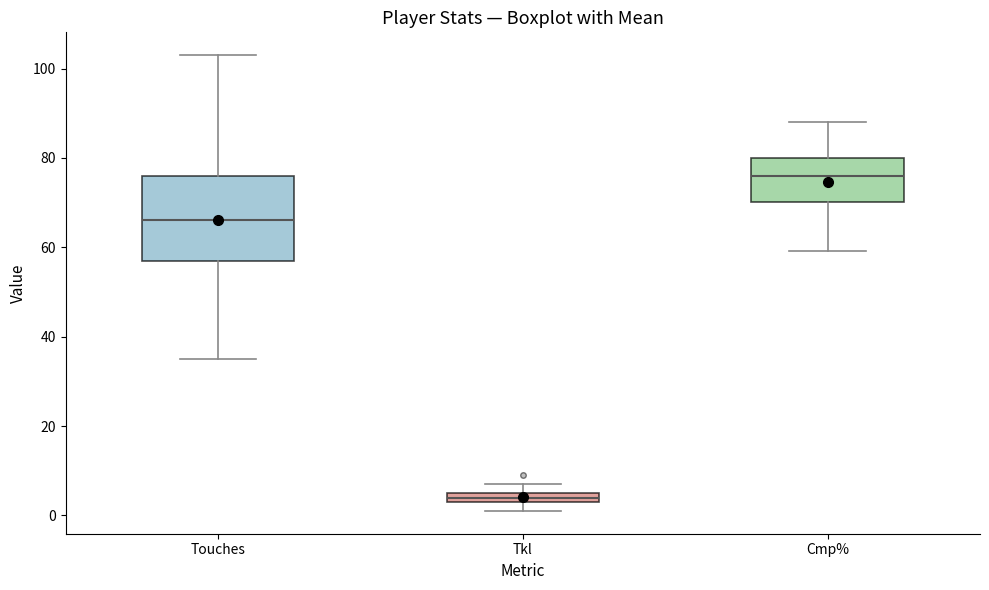

Which box has the highest median line?

Cmp%